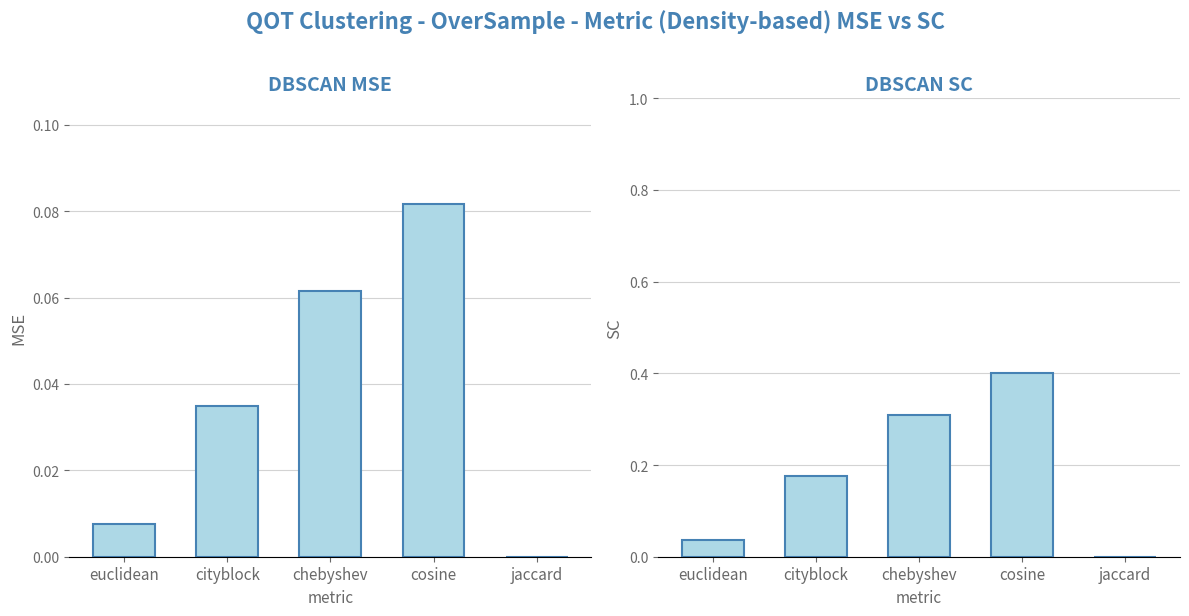

Reading right to left, extract all data points from this chart.

left: jaccard=0.0	cosine=0.1	chebyshev=0.1	cityblock=0.0	euclidean=0.0
right: jaccard=0.0	cosine=0.4	chebyshev=0.3	cityblock=0.2	euclidean=0.0